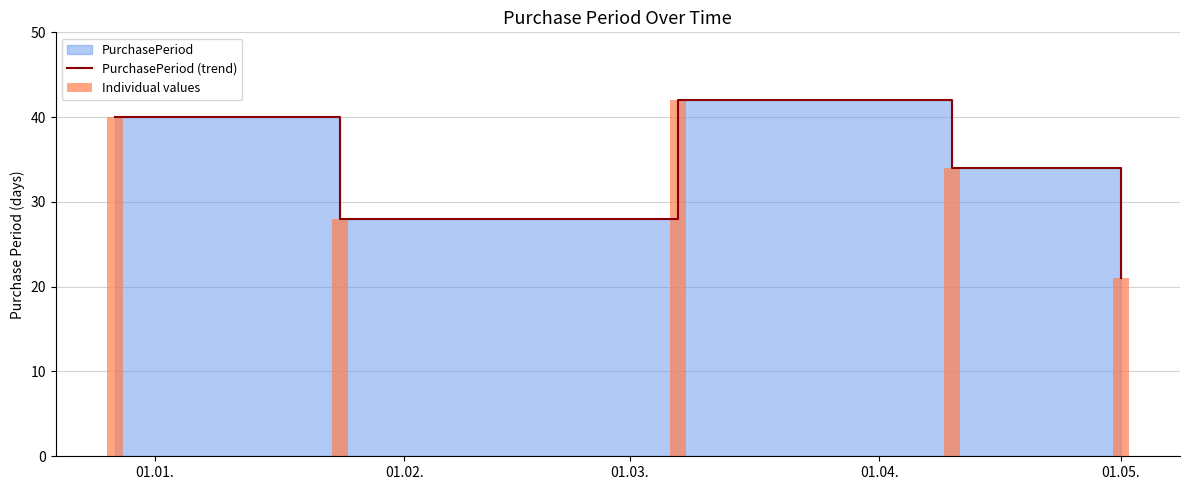

Is it true that Individual values equals 71 at 01.01.?

False